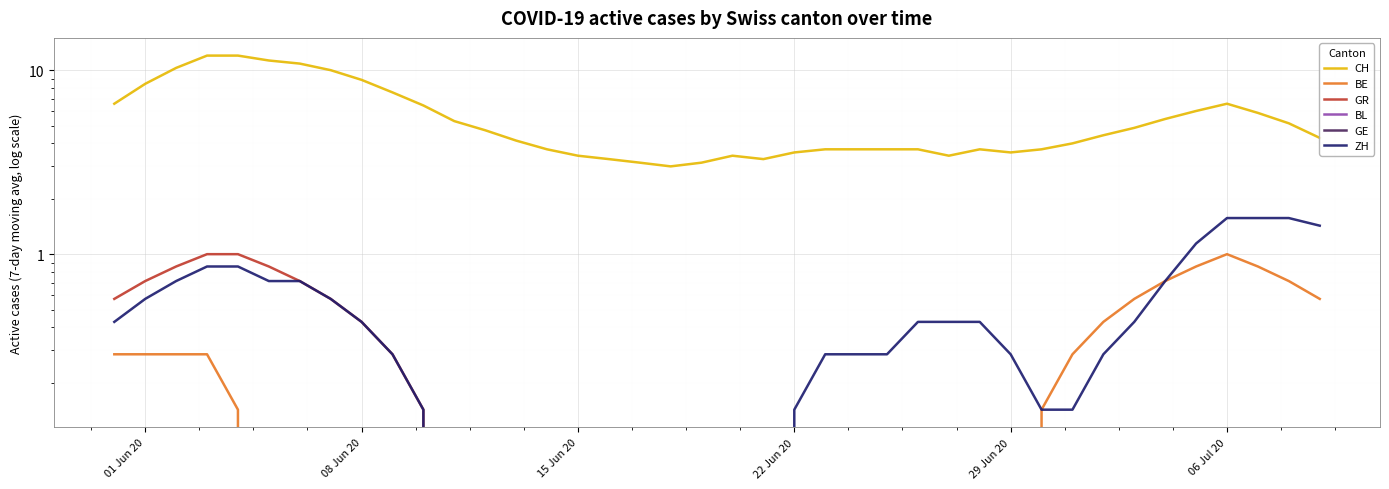

True or false: GE has more than 0 points higher than both neighbors.

False